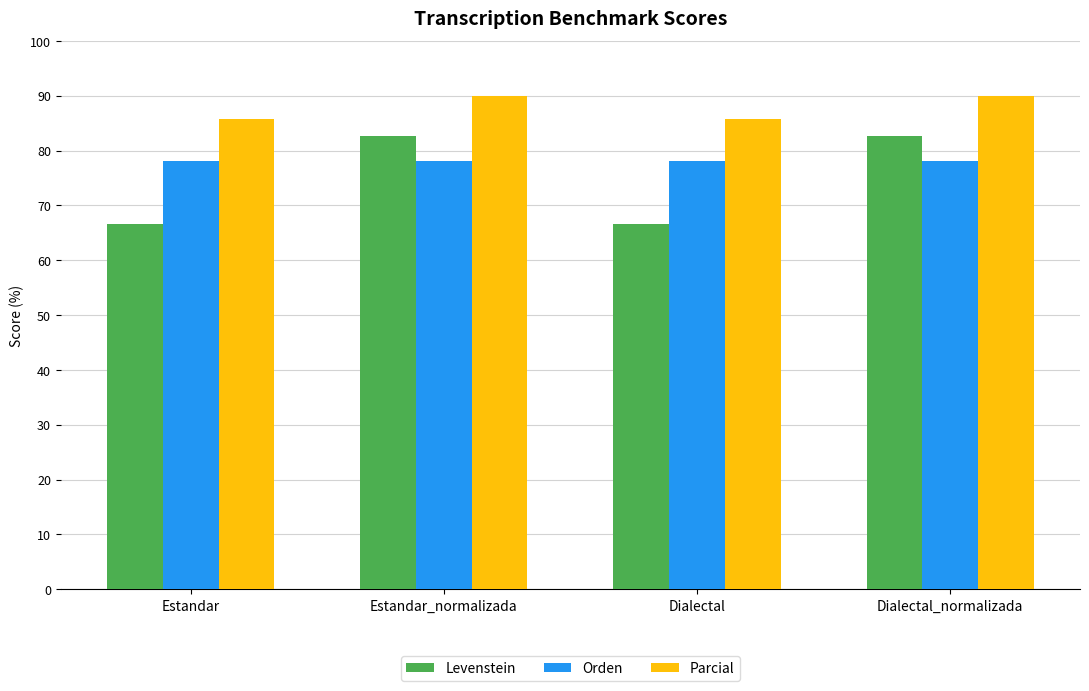

What is the total value across all series at Dialectal?

230.4